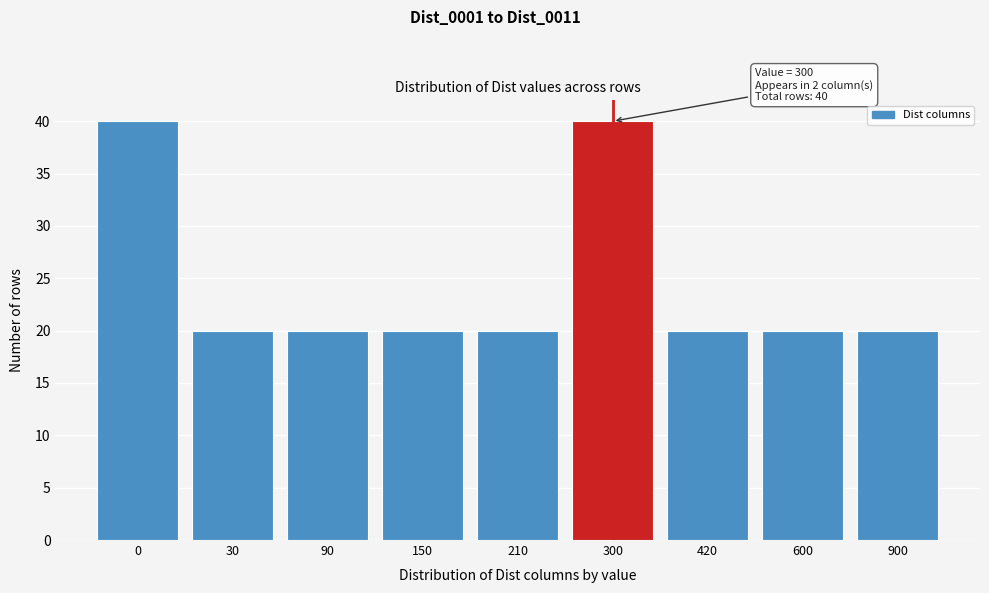

Reading right to left, transcribe all the data shown in this chart.

20	20	20	40	20	20	20	20	40